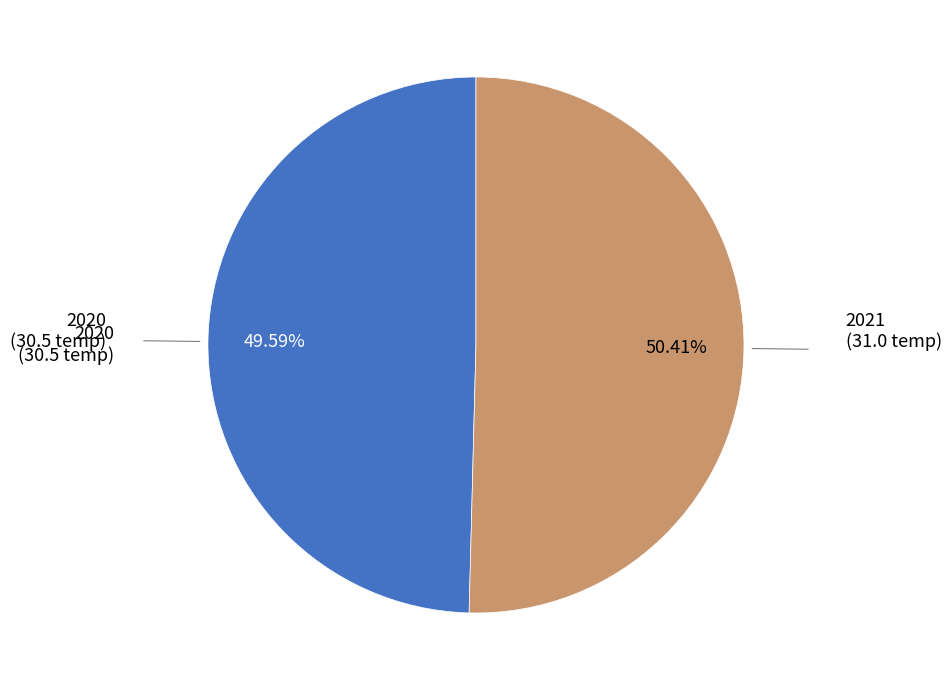

Is there a majority slice in this chart?

Yes